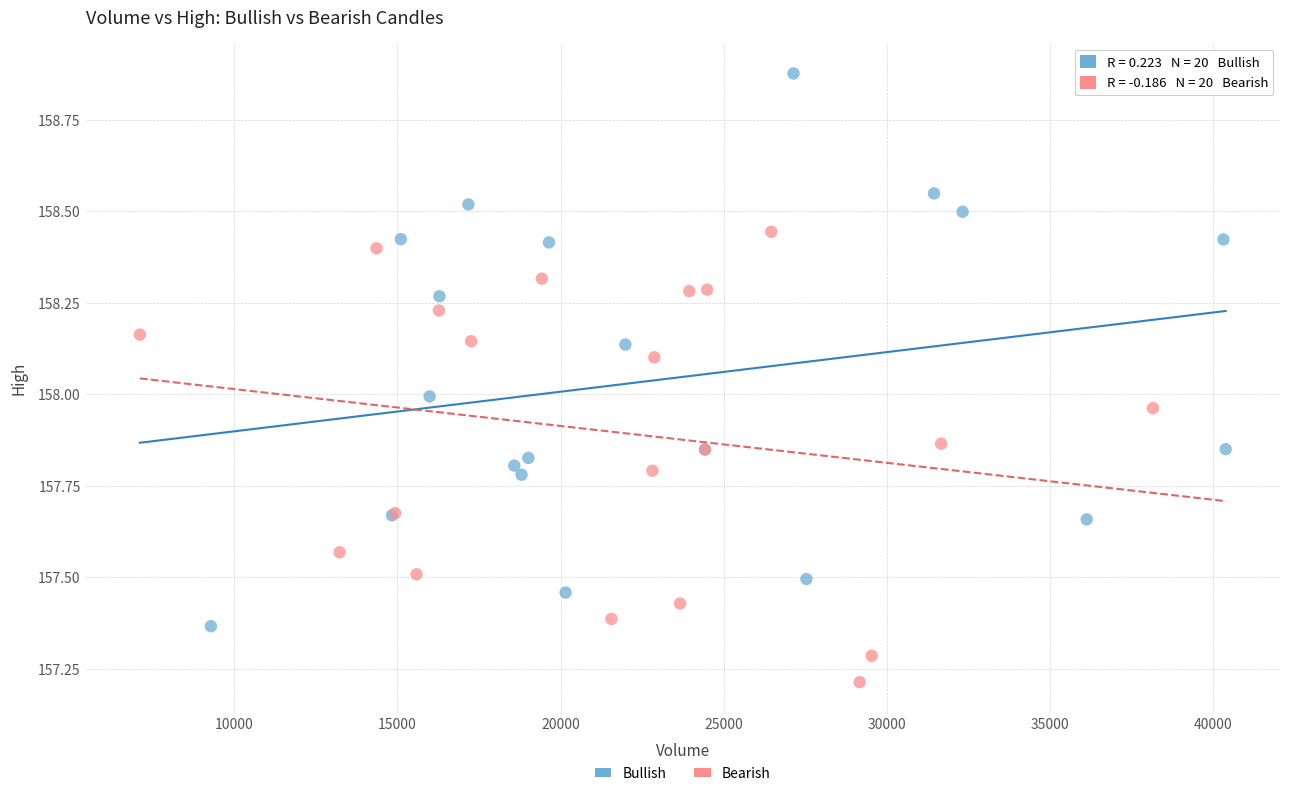

Which series reaches the minimum Y coordinate?

Bearish